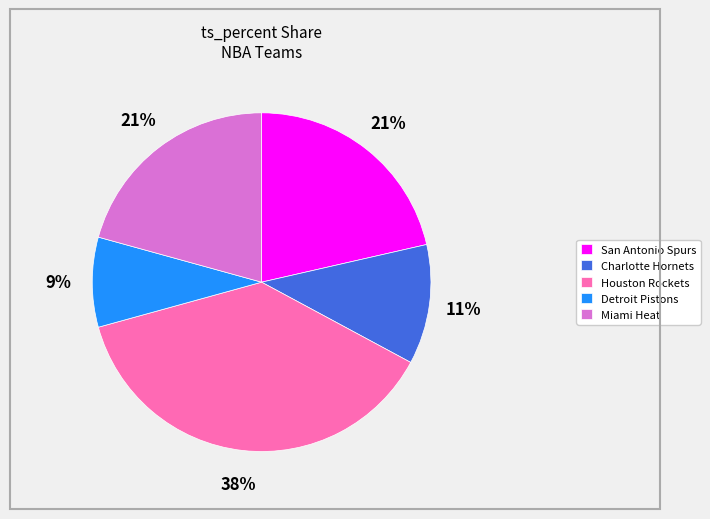

Do Miami Heat and San Antonio Spurs together represent more than half of the pie?

No